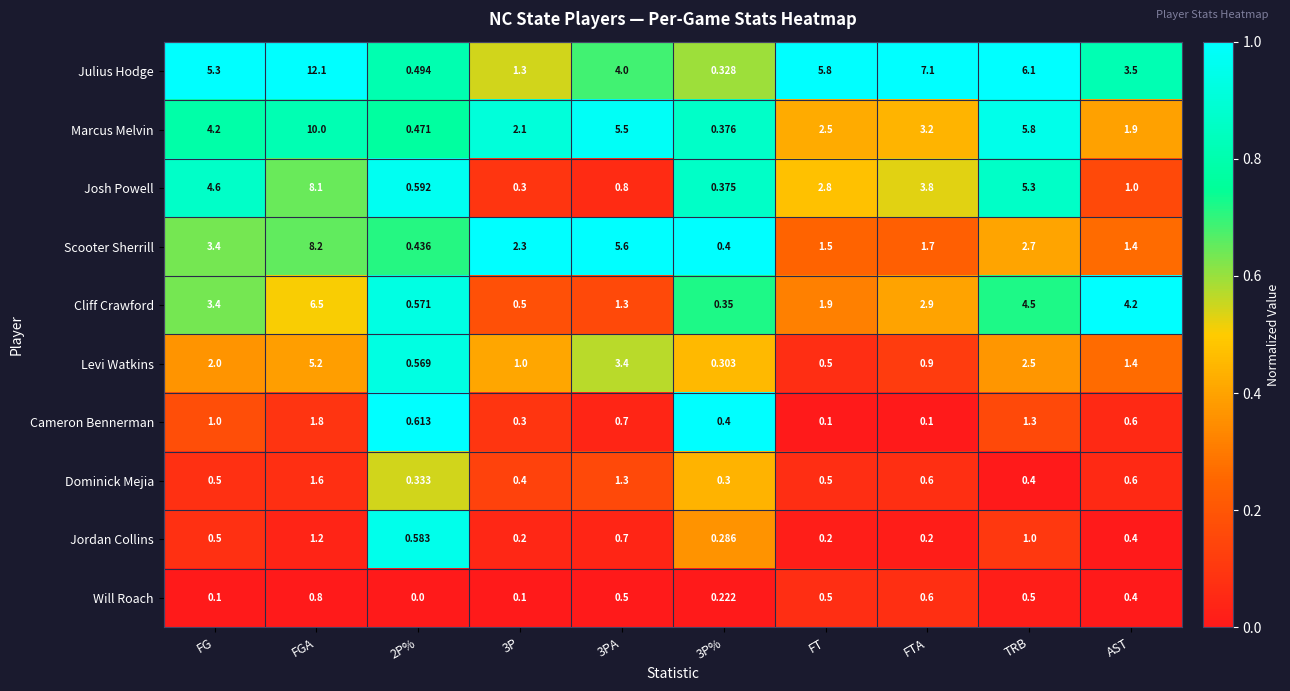

List the series in order of their peak value, lowest first.

Will Roach, Jordan Collins, Dominick Mejia, Cameron Bennerman, Levi Watkins, Cliff Crawford, Josh Powell, Scooter Sherrill, Marcus Melvin, Julius Hodge